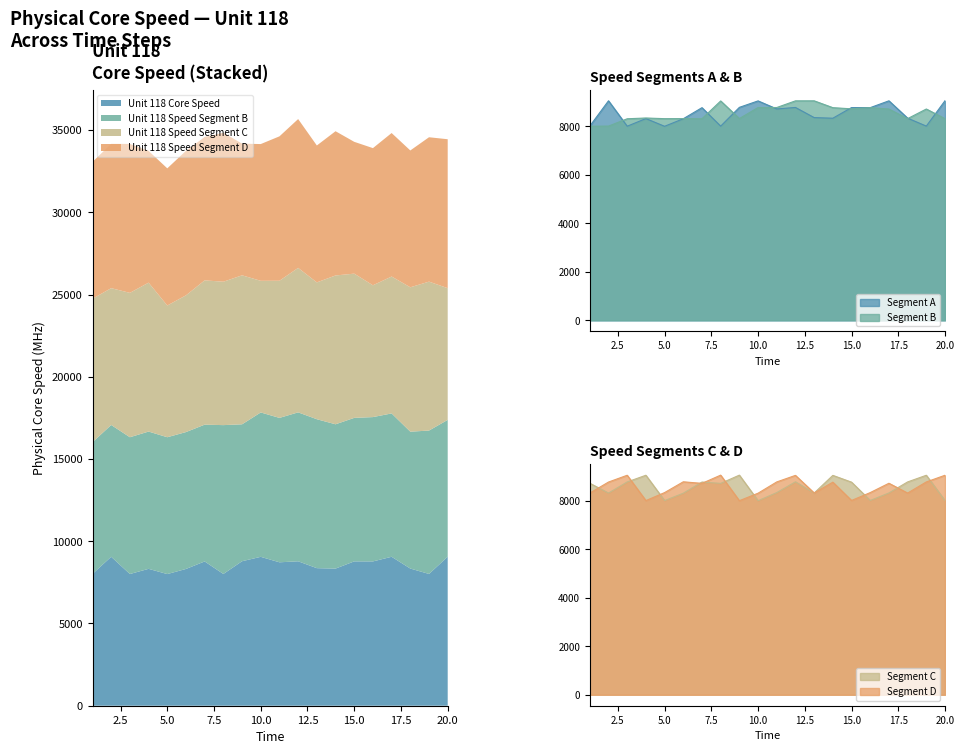

Where is the first local minimum for Unit 118 Speed Segment B?

5